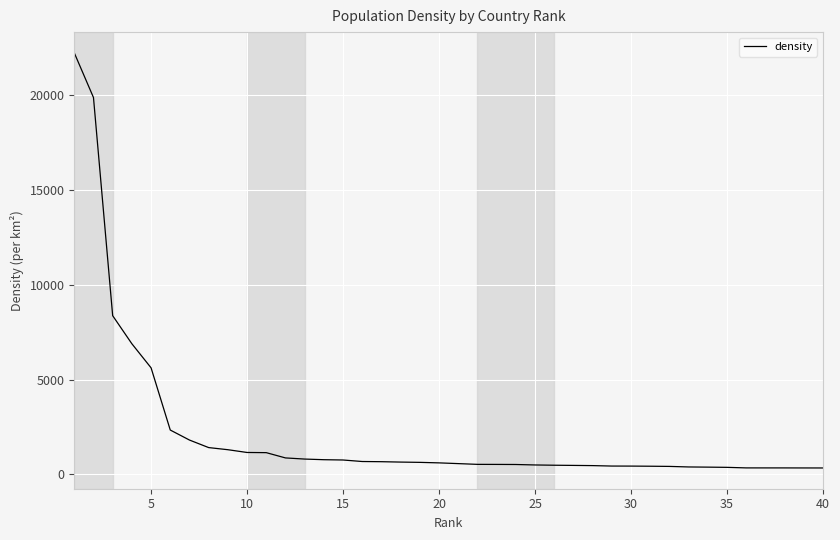

What is the maximum value shown in the chart?

22249.7